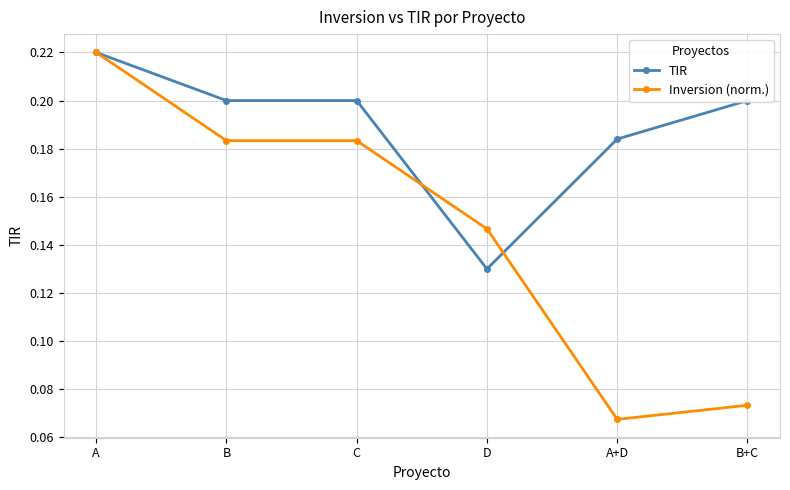

Which series has the largest range (max minus min)?

Inversion (norm.)